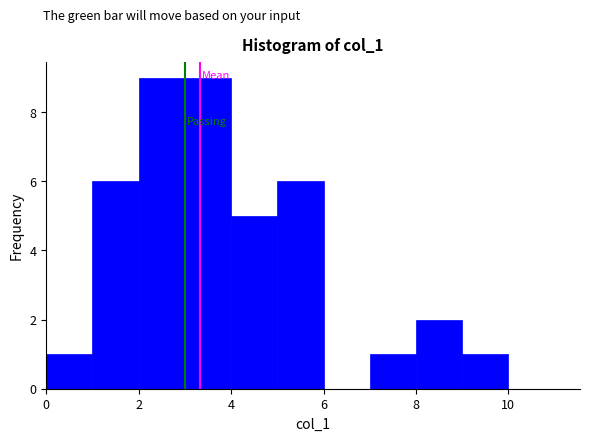

Reading left to right, transcribe this chart: for each bar, give the range it covers on the x-axis and its height. The values are not printed on the chart, so give them approximately, as read against the axis.

0 to 1: 1
1 to 2: 6
2 to 3: 9
3 to 4: 9
4 to 5: 5
5 to 6: 6
6 to 7: 0
7 to 8: 1
8 to 9: 2
9 to 10: 1
10 to 11: 0